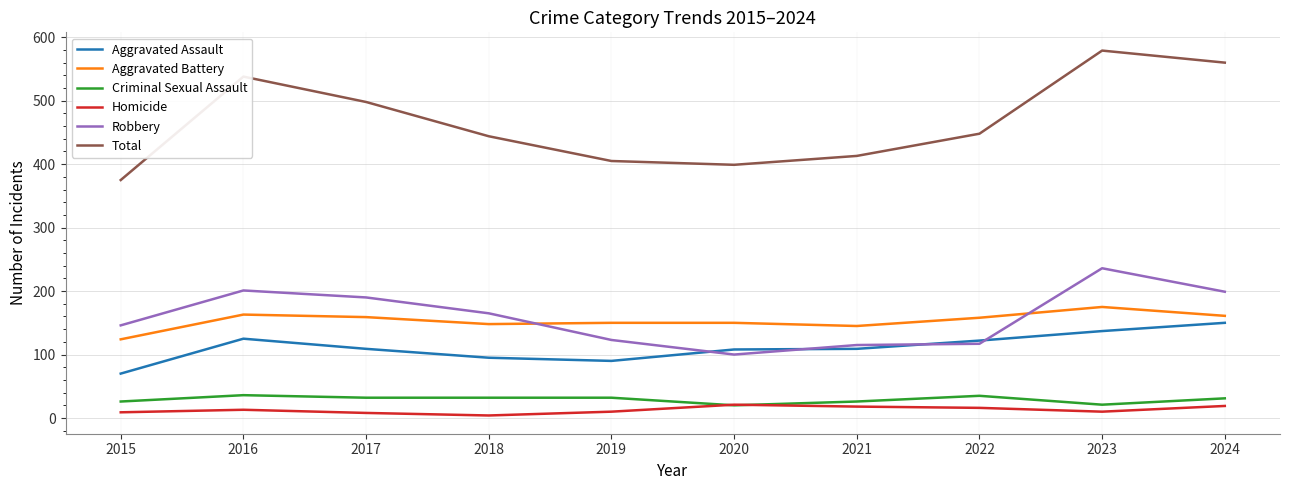

At which label does Total reach its peak?

2023